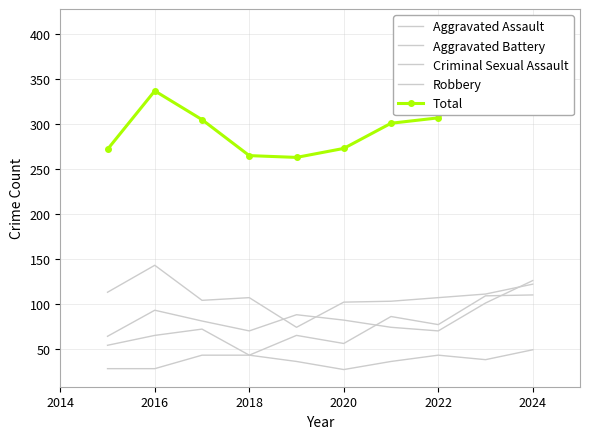

How many data points in Robbery are above 107?

4